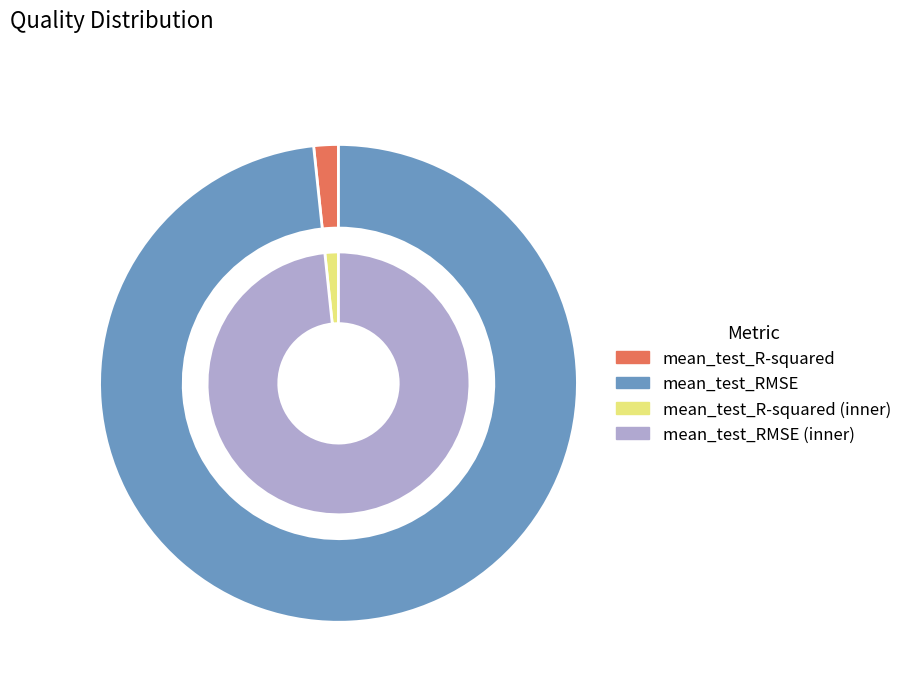

Which category accounts for the majority?

mean_test_RMSE